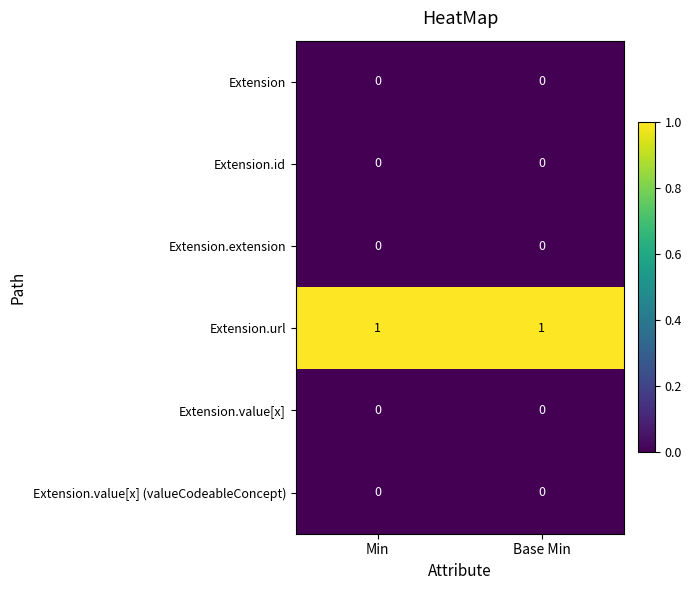

Is it true that Extension.extension equals 0 at Min?

True